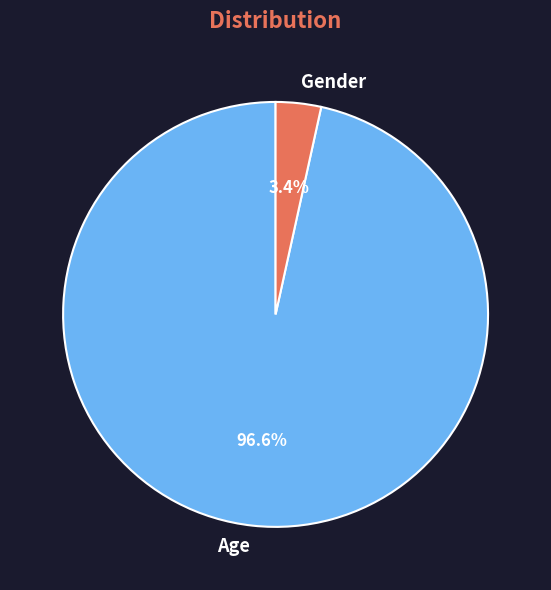

Is the sum of Age and Gender greater than half?

Yes